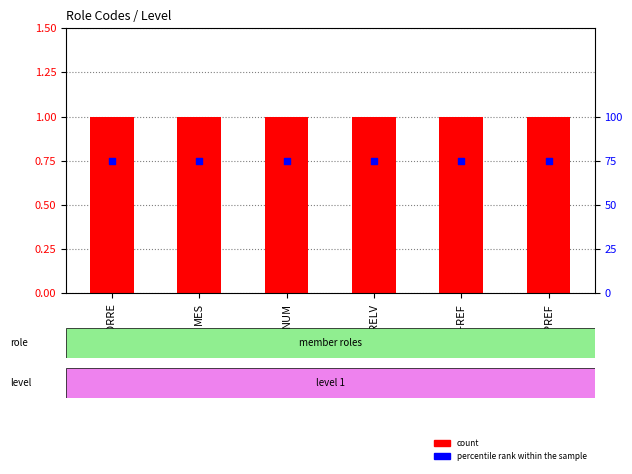

Is the value of count at ES-REF greater than the value of percentile rank within the sample at MES?

No